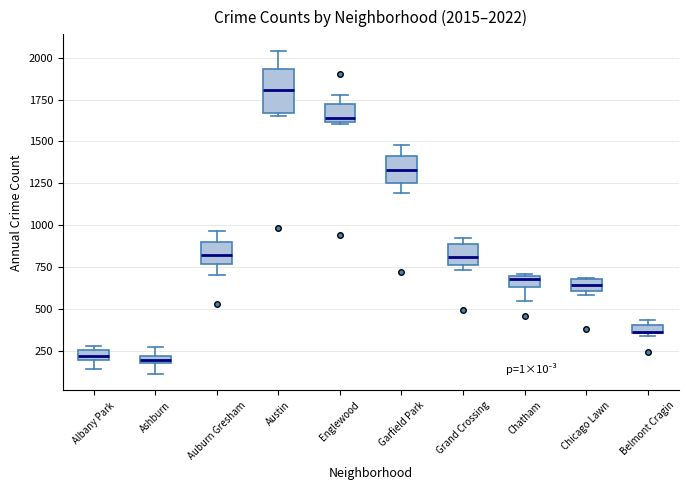

Comparing the boxes themselves (not the whiskers), which one is the tallest?

Austin